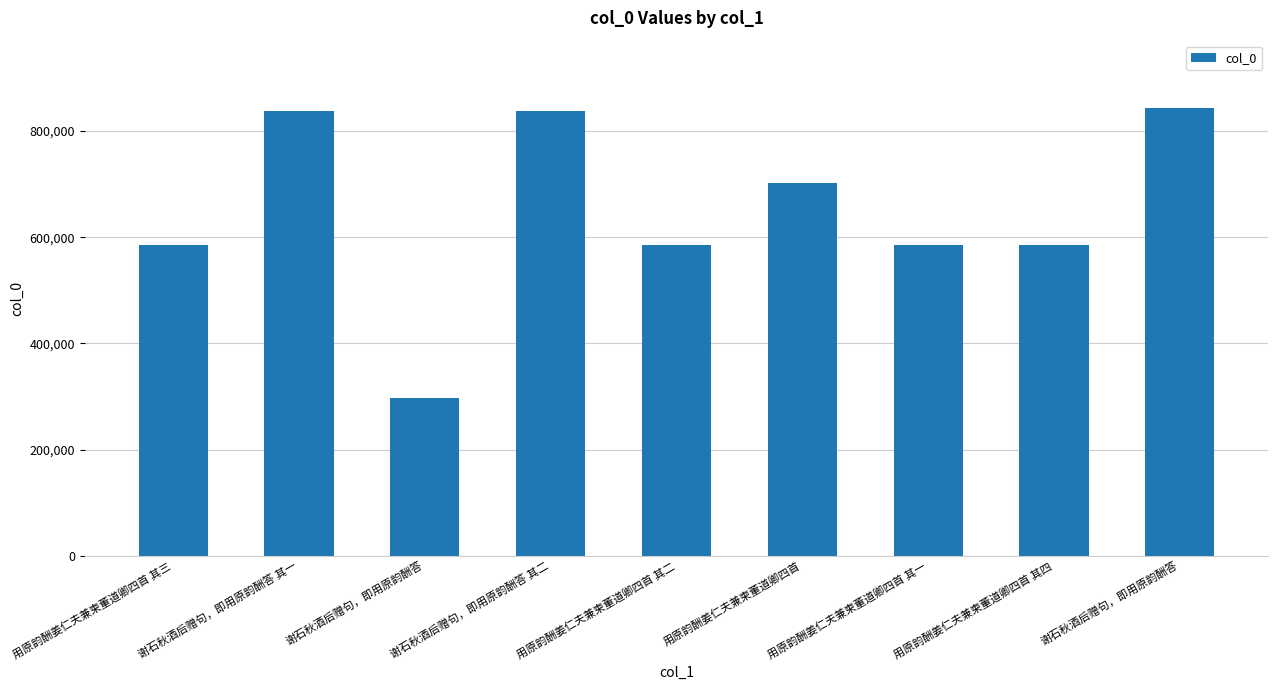

What is the change in value from 用原韵酬姜仁夫兼柬董道卿四首 to 谢石秋酒后赠句，即用原韵酬答?

+141593